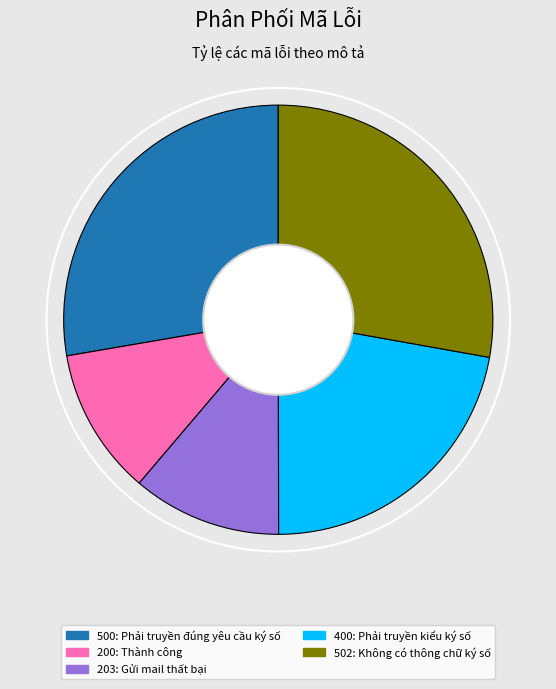

Does 203: Gửi mail thất bại represent more than half of the total?

No